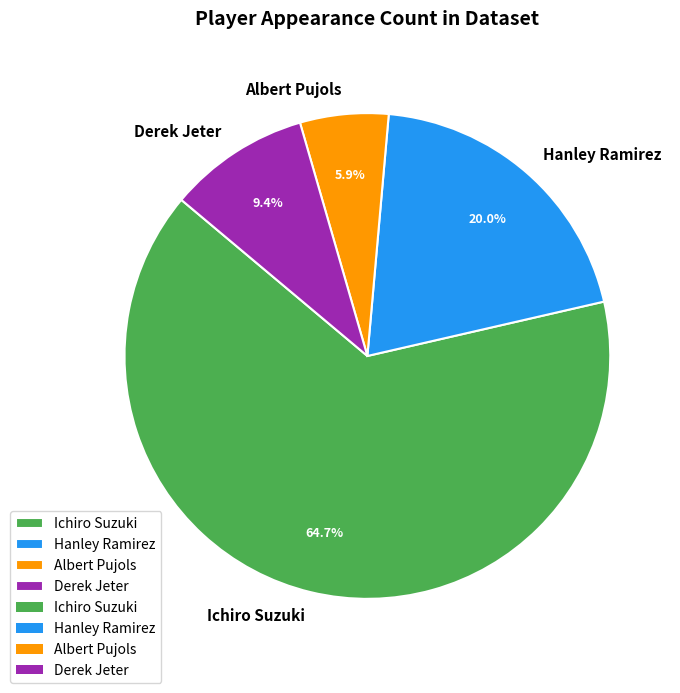

How many slices are in this pie chart?

4